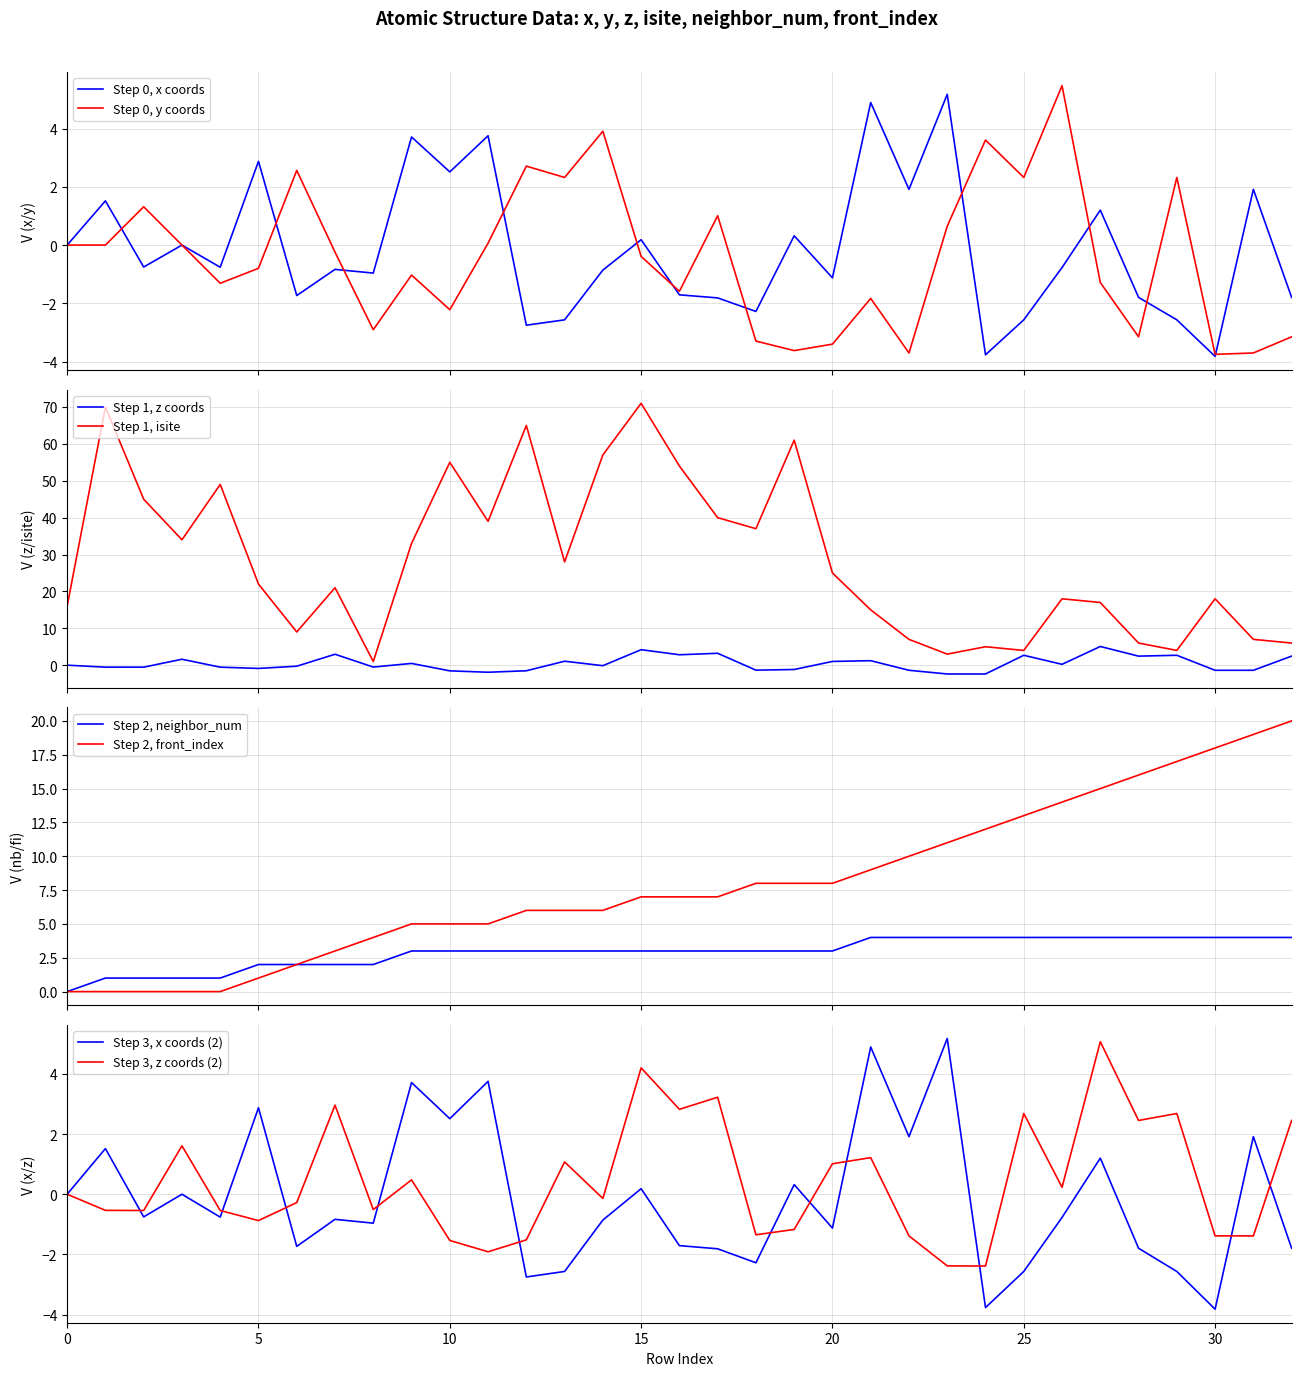

What is the maximum value for Step 0, y coords?

5.5